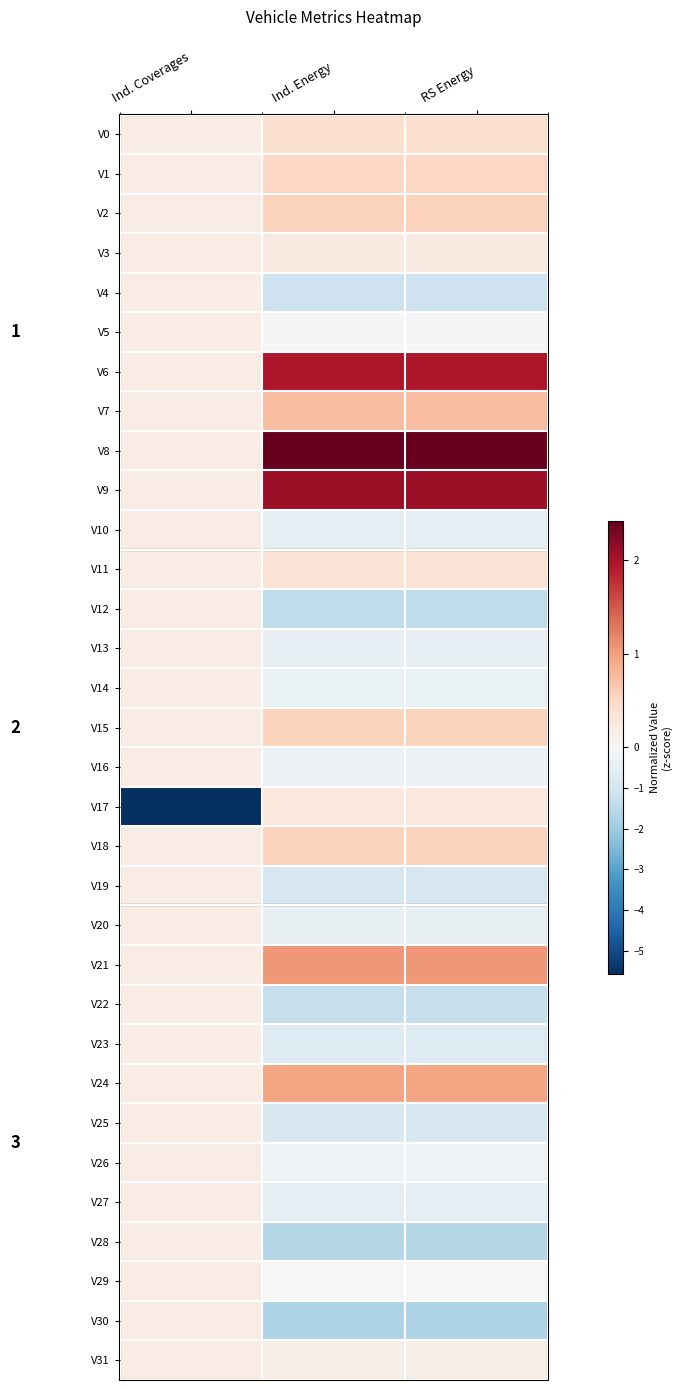

Count the V25 values in the range 0 to 1.

1